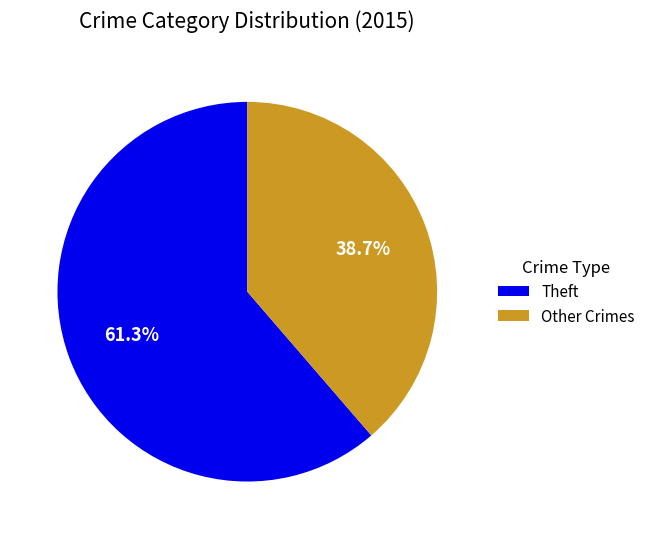

What is the ratio of the value at Theft to the value at Other Crimes?

1.6